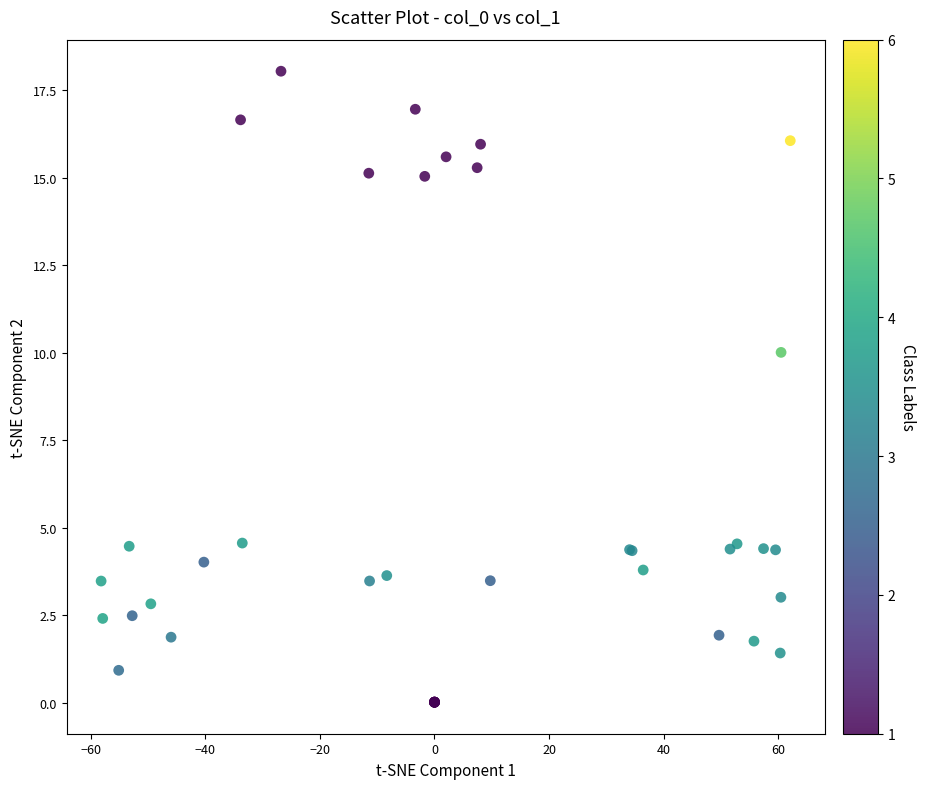

What Y value in the scatter plot is closest to 9?

10.0